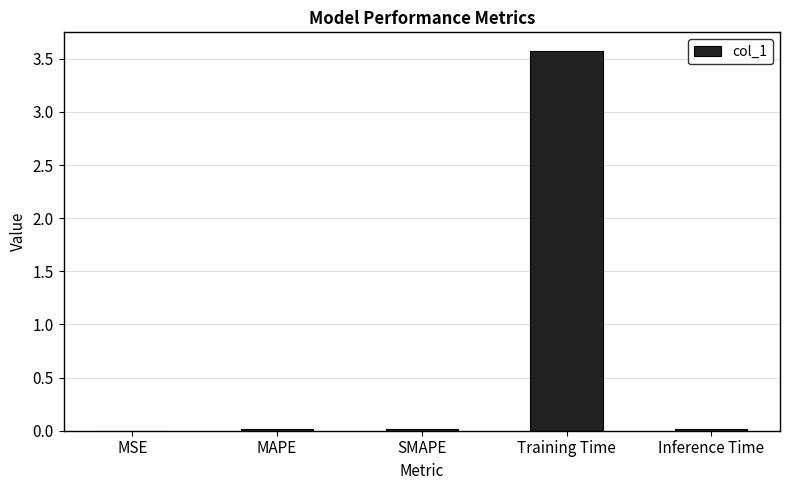

Which has a higher value, MSE or Training Time?

Training Time